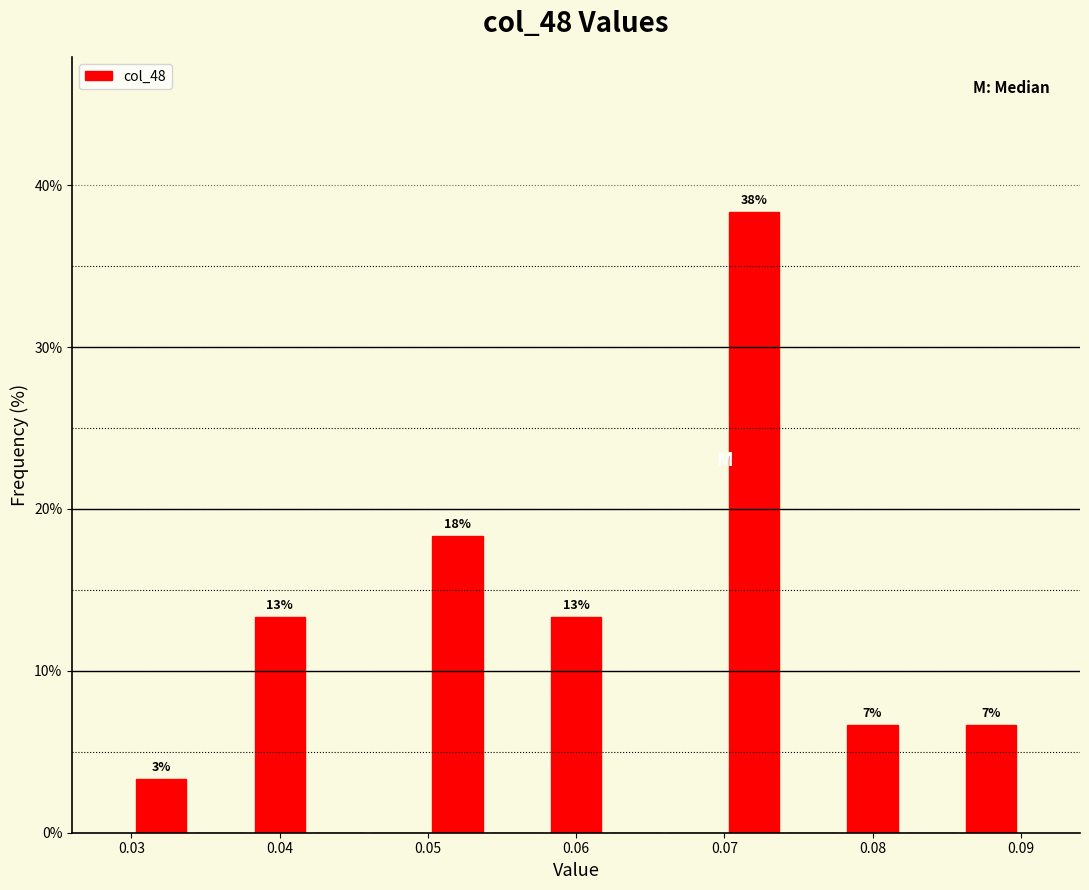

Which range on the x-axis has the tallest bar?

0.070 to 0.074